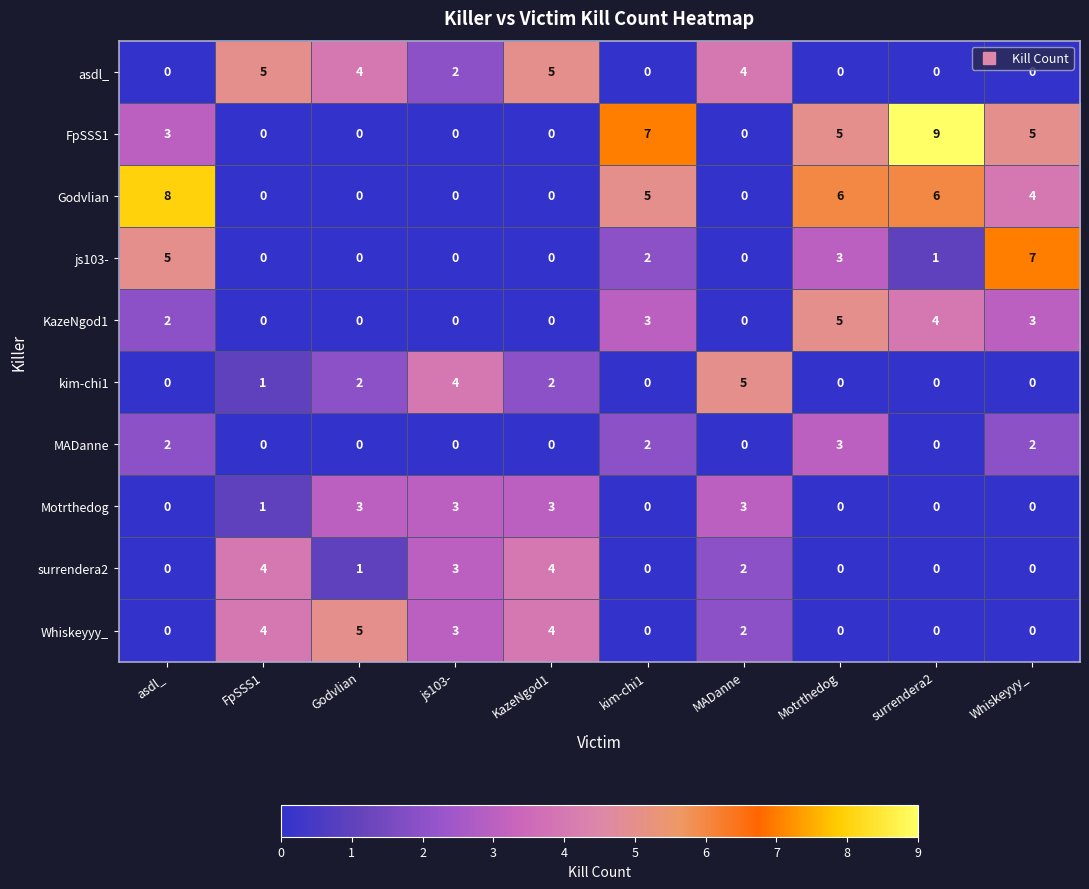

At which category is the sum across all series the highest?

Motrthedog